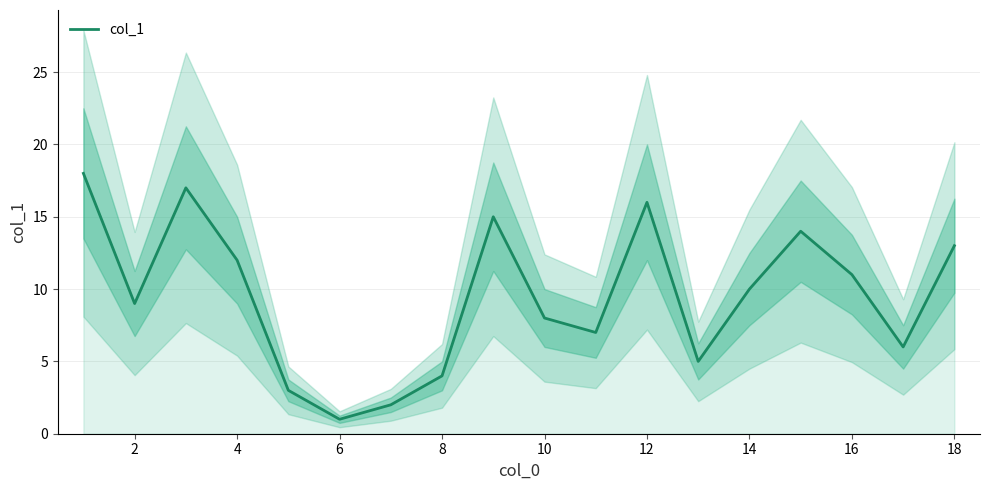

How many data points does each series have?

18